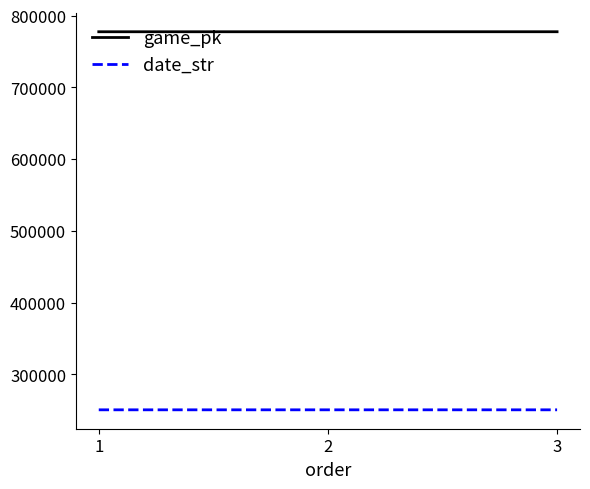

What is the minimum value for game_pk?

777637